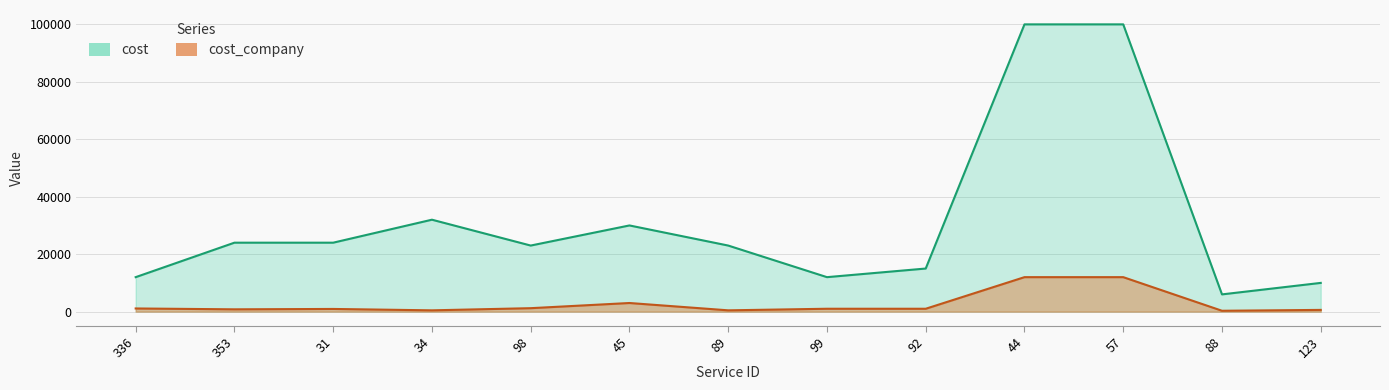

What is the average value of the cost_company series?

2679